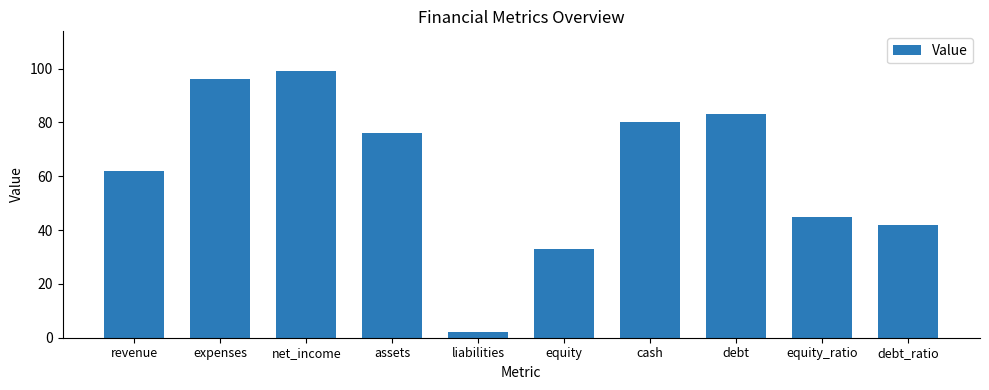

Which category has the highest value across all series?

net_income